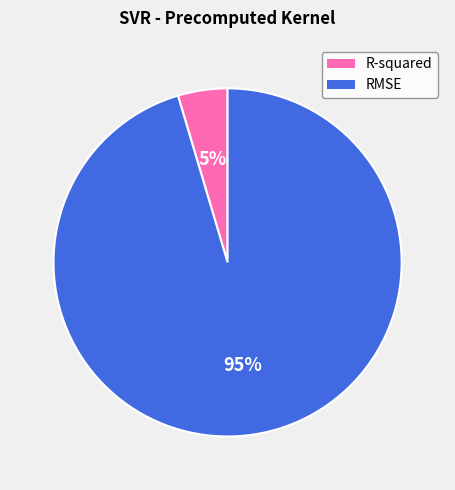

Which category accounts for the majority?

RMSE